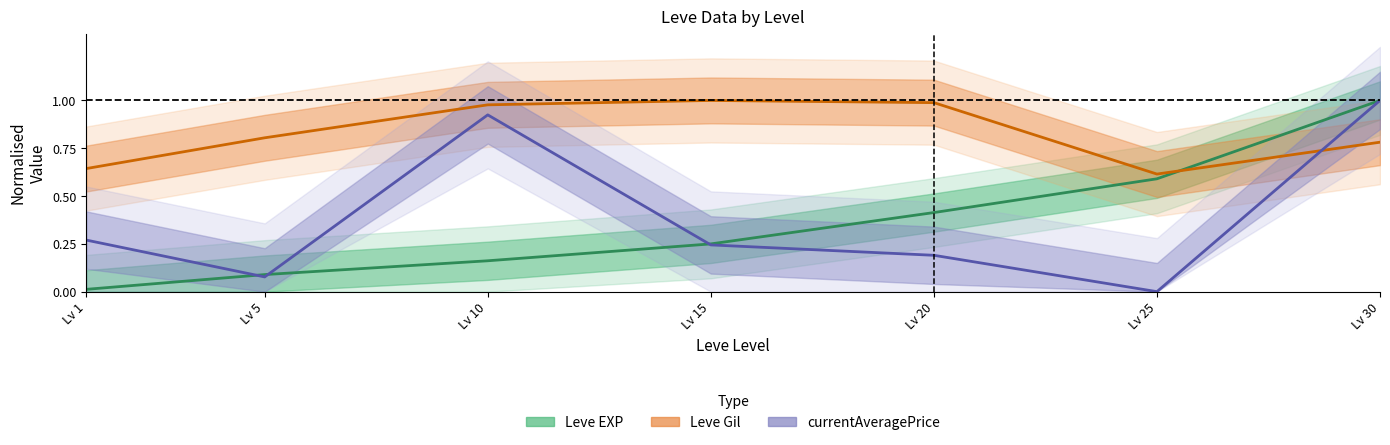

Reading left to right, transcribe all the data shown in this chart.

Leve EXP: 0.0	0.1	0.2	0.2	0.4	0.6	1.0
Leve Gil: 0.6	0.8	1.0	1.0	1.0	0.6	0.8
currentAveragePrice: 0.3	0.1	0.9	0.2	0.2	0.0	1.0